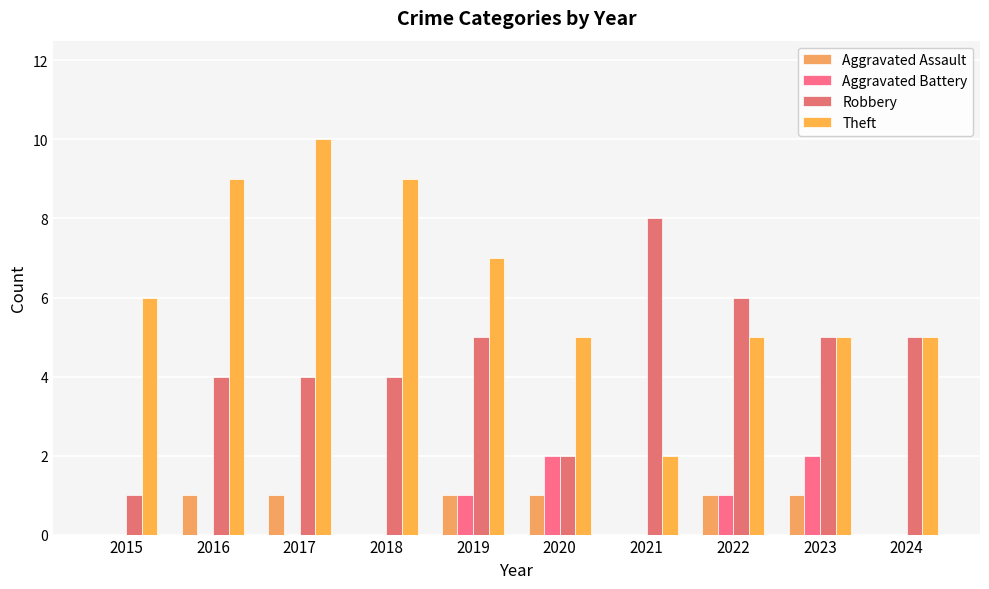

Which category has the highest value across all series?

2017